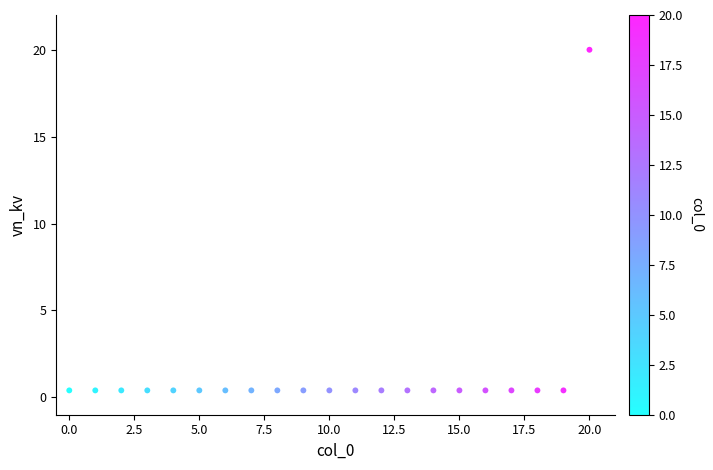

What is the range of Y values (max minus min)?

19.6